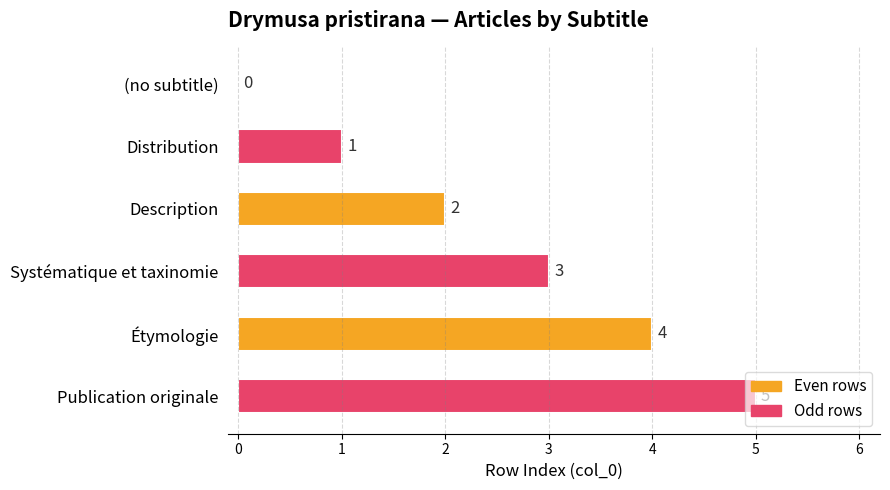

How many values are between 1 and 4?

4